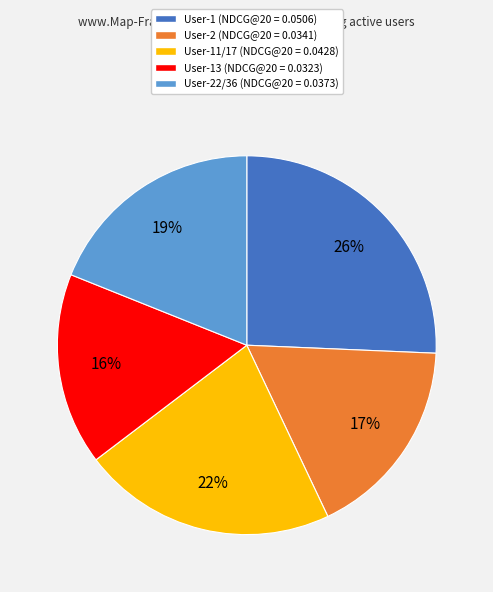

True or false: User-22/36 (NDCG@20 = 0.0373) accounts for 19% of the total.

True